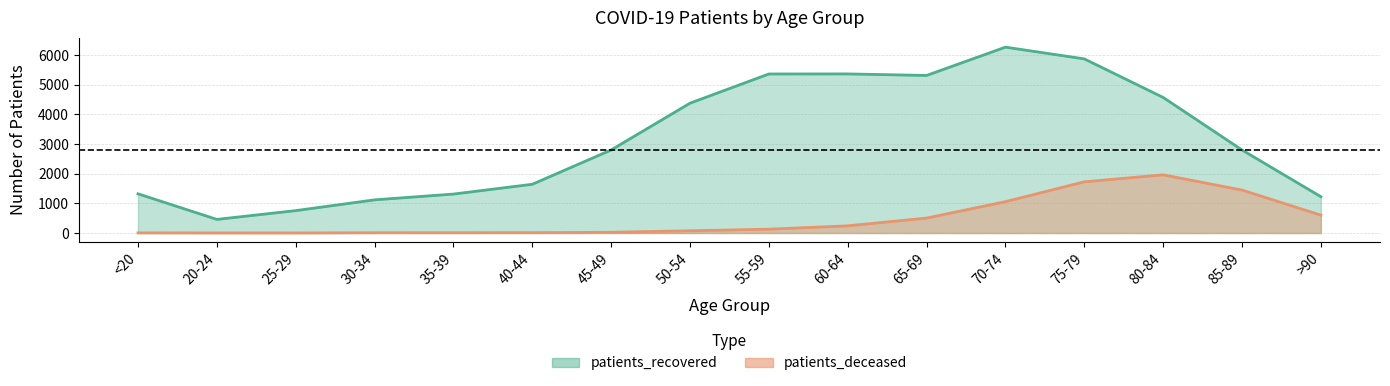

True or false: patients_deceased and patients_recovered intersect in this chart.

False